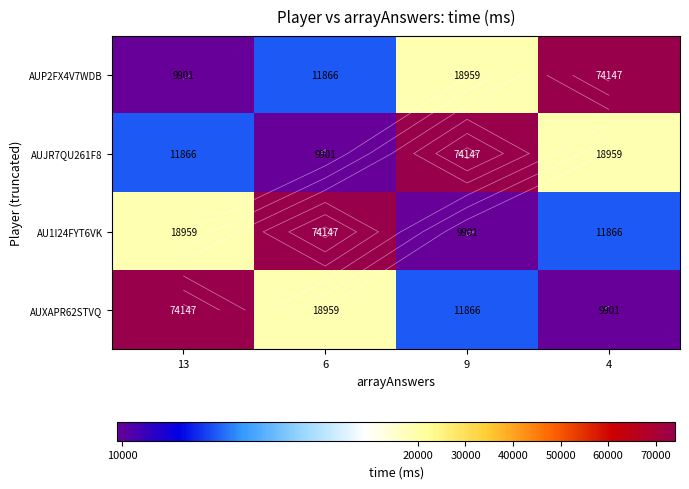

Rank the categories by AUP2FX4V7WDB value from highest to lowest.

4, 9, 6, 13